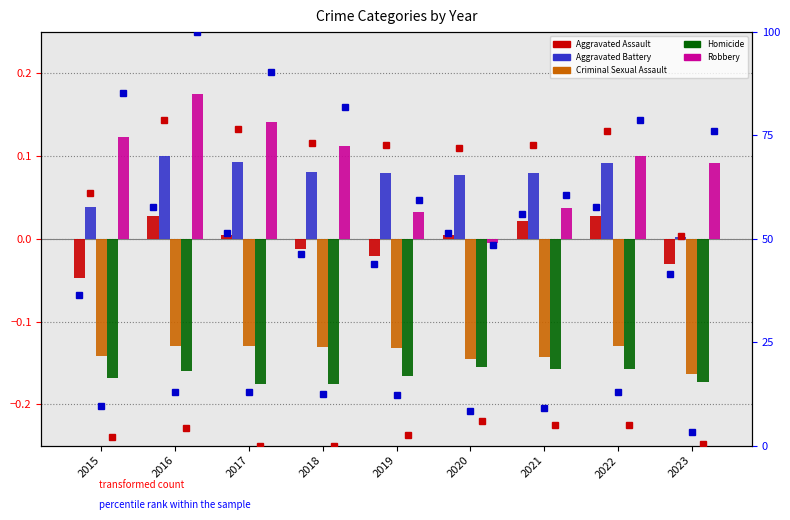

How many bars are there in total?

45